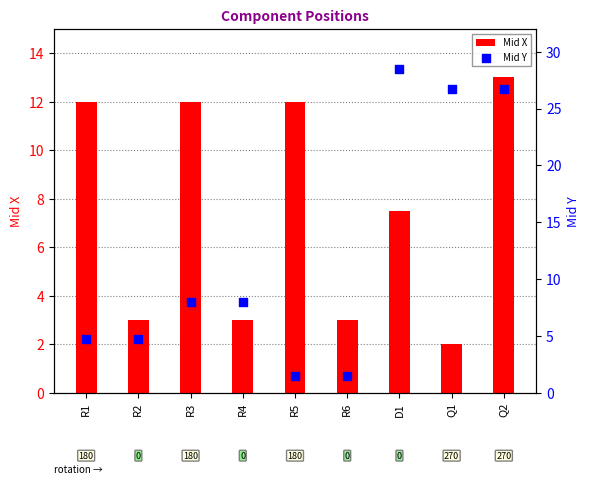

Which series has the largest total across all categories?

Mid Y